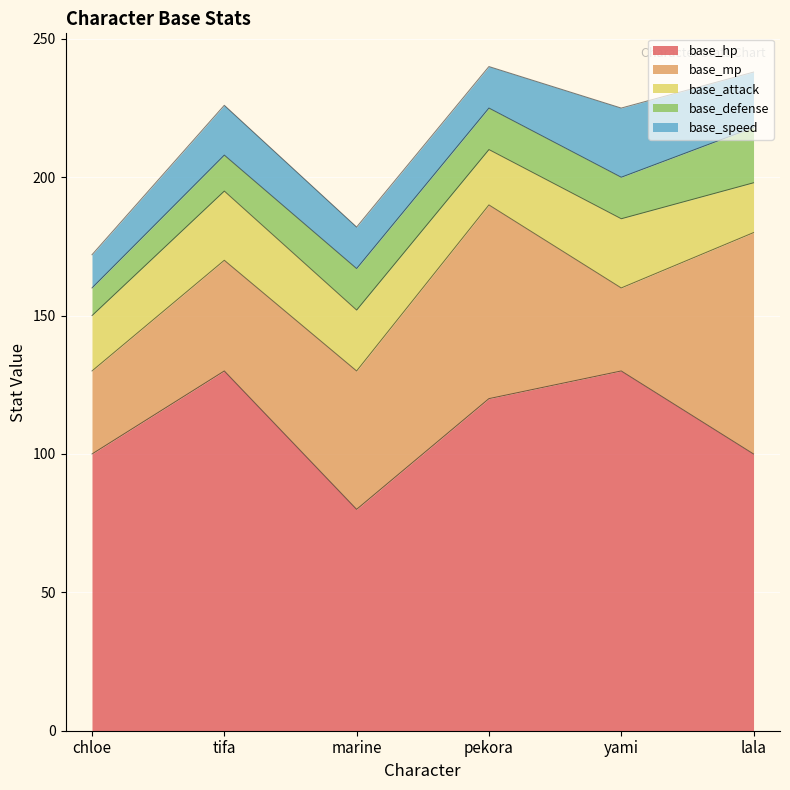

In base_attack, how many points are lower than both neighbors (excluding endpoints)?

1